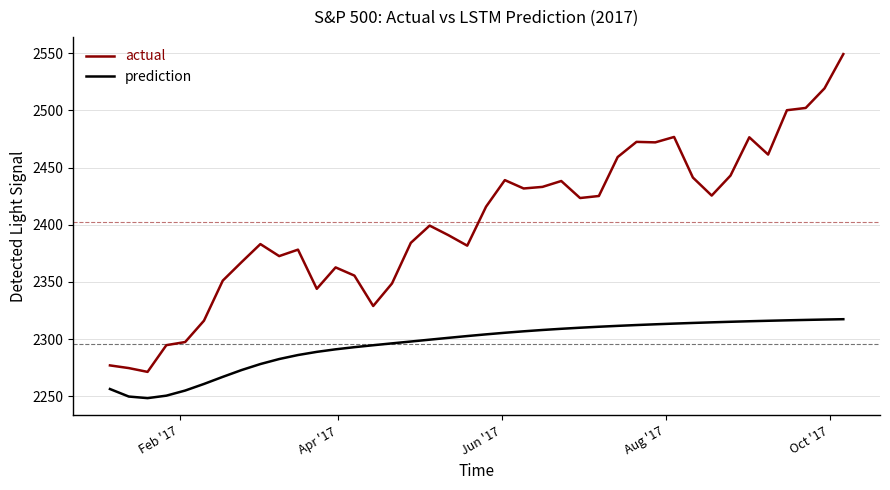

Which series has the widest spread of values?

actual